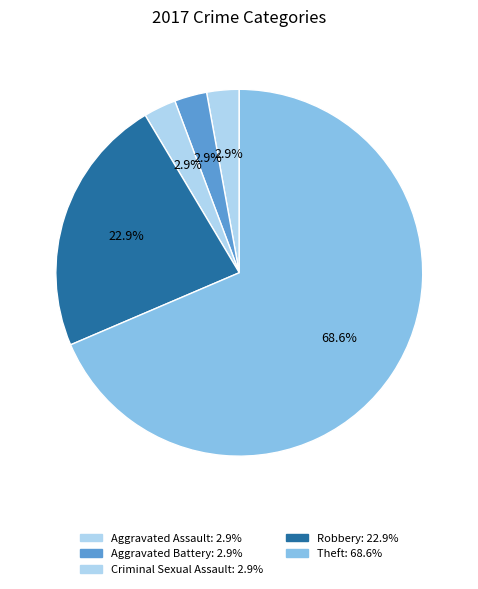

How many slices are in this pie chart?

5